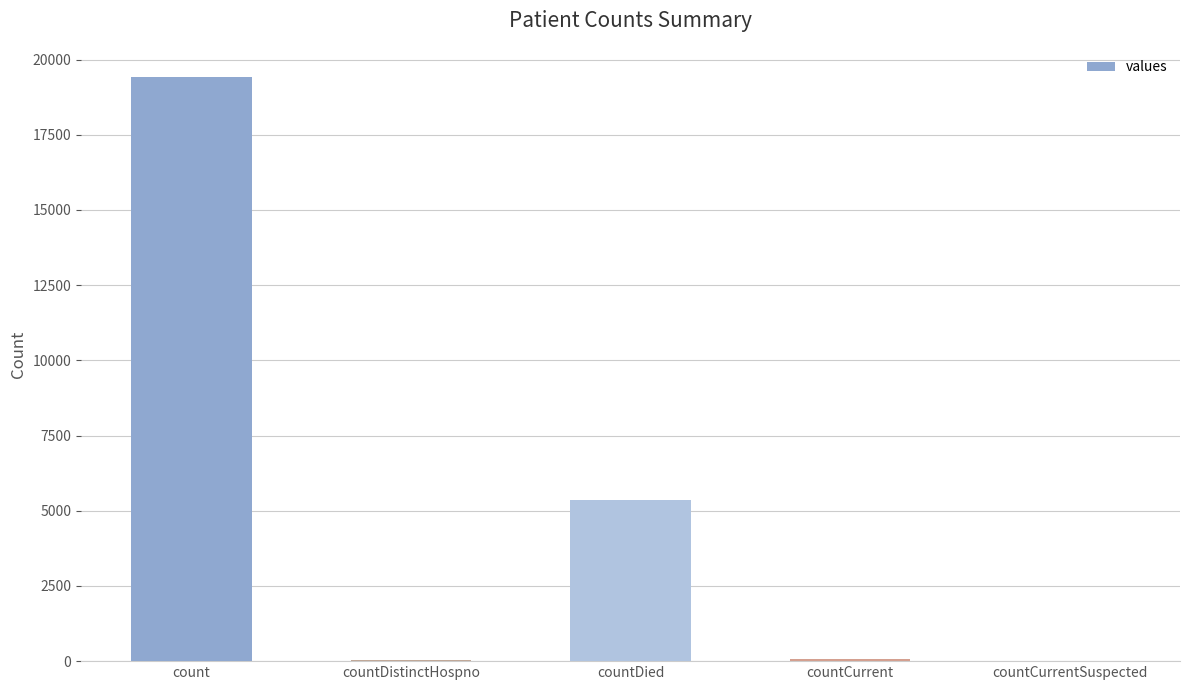

Is it true that the value at countDied is 3479?

False